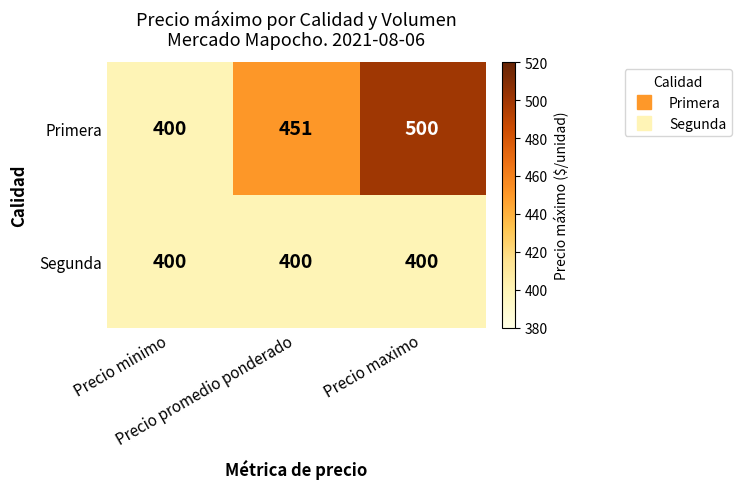

Which series has the largest total across all categories?

Primera